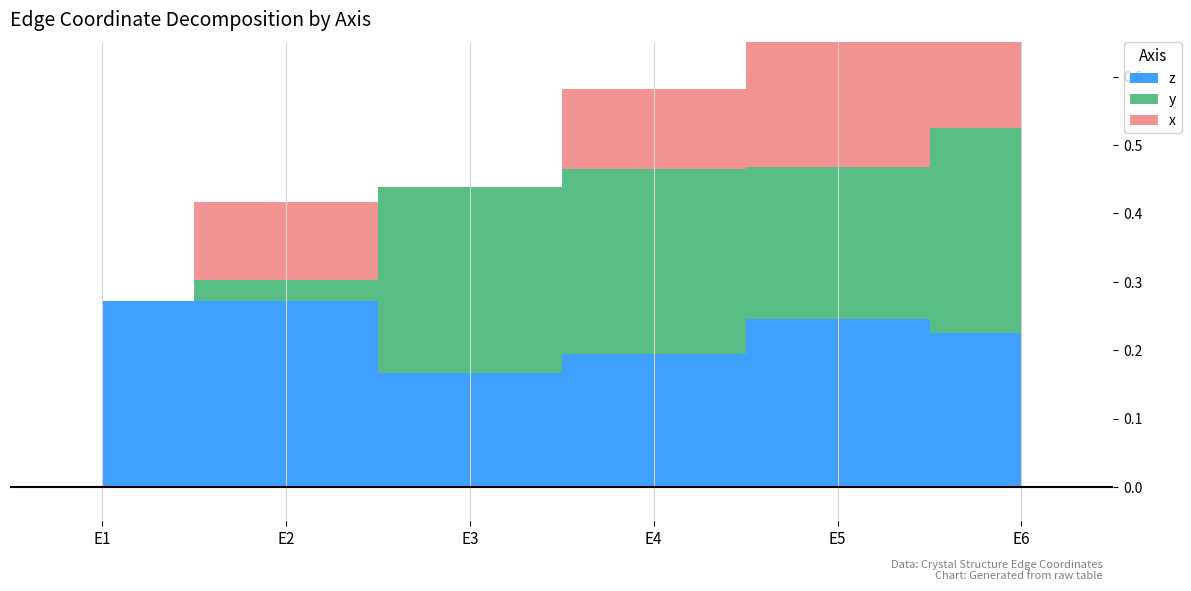

Reading left to right, transcribe all the data shown in this chart.

x: 0.0	0.1	0.0	0.1	0.2	0.2
y: 0.0	0.0	0.3	0.3	0.2	0.3
z: 0.3	0.3	0.2	0.2	0.2	0.2